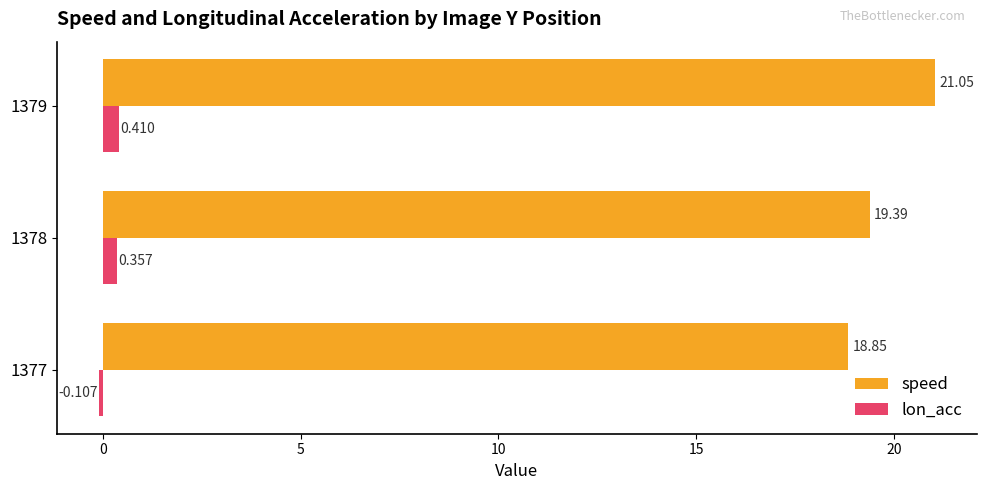

What is the difference between the maximum and minimum values in the speed series?

2.2